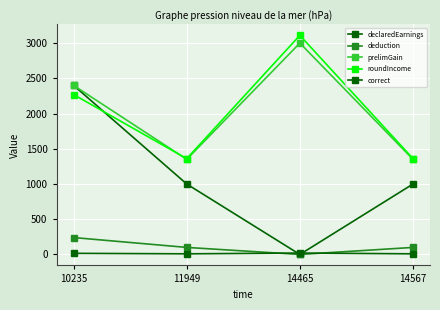

How many distinct data groups are displayed?

5